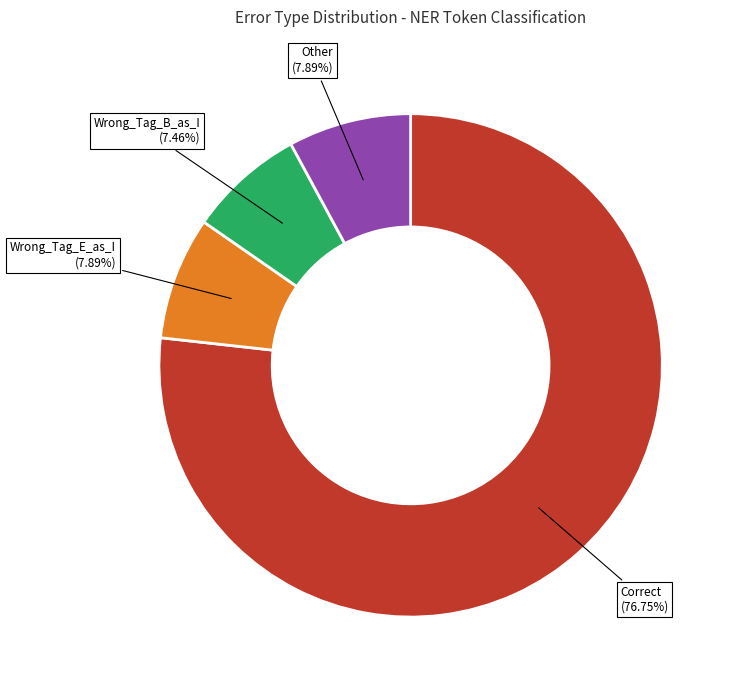

Is there any slice that represents more than half of the pie?

Yes